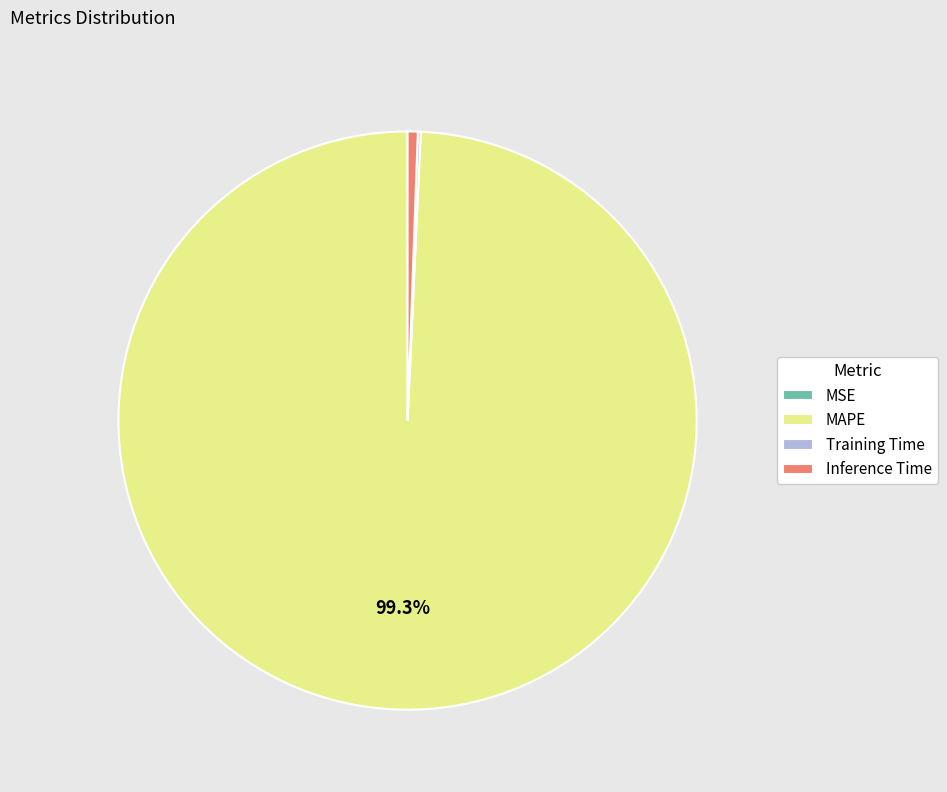

Which category has the biggest portion of the pie?

MAPE